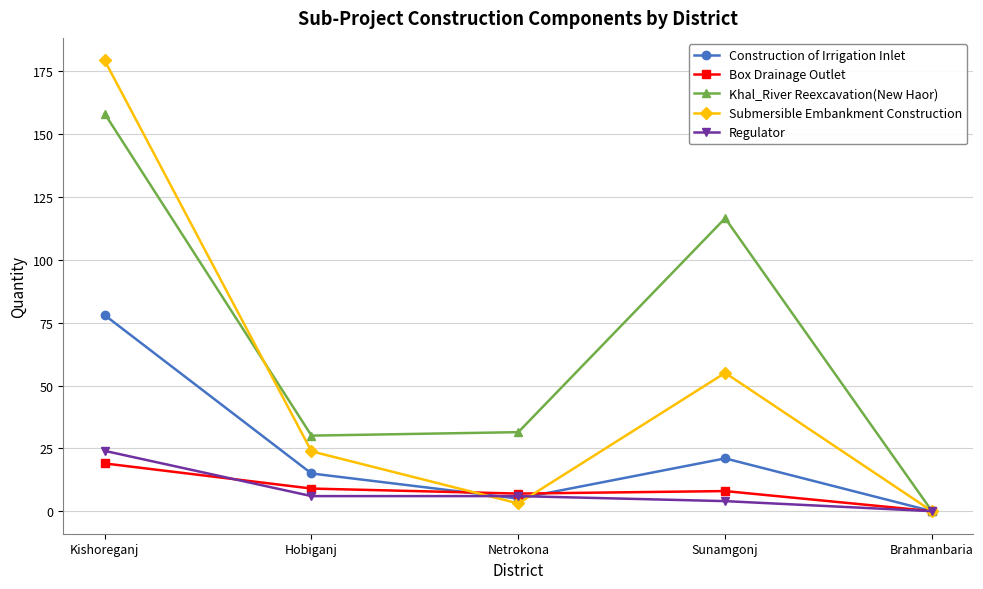

What is the sum of all Khal_River Reexcavation(New Haor) values?

336.2